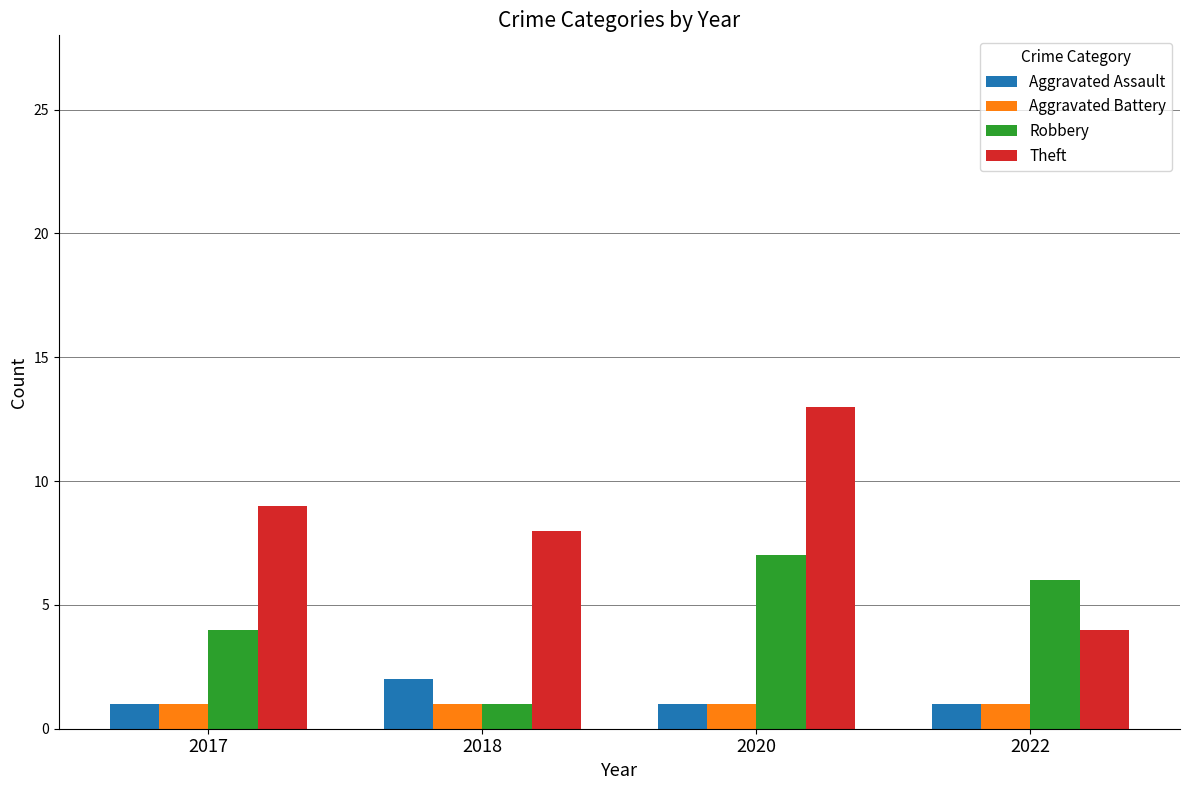

What is the sum of all Robbery values?

18